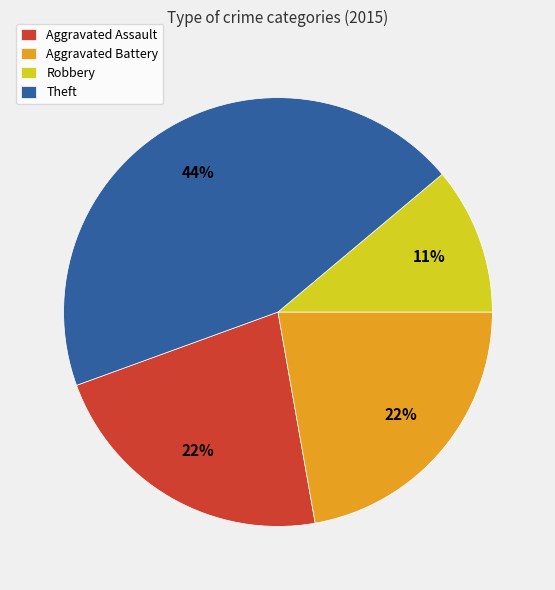

Is the sum of Theft and Robbery greater than half?

Yes